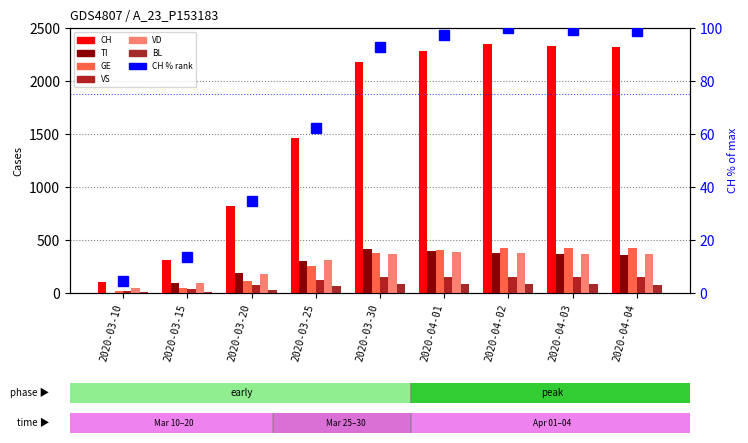

Between 2020-03-15 and 2020-04-01, which series saw the biggest shift?

CH